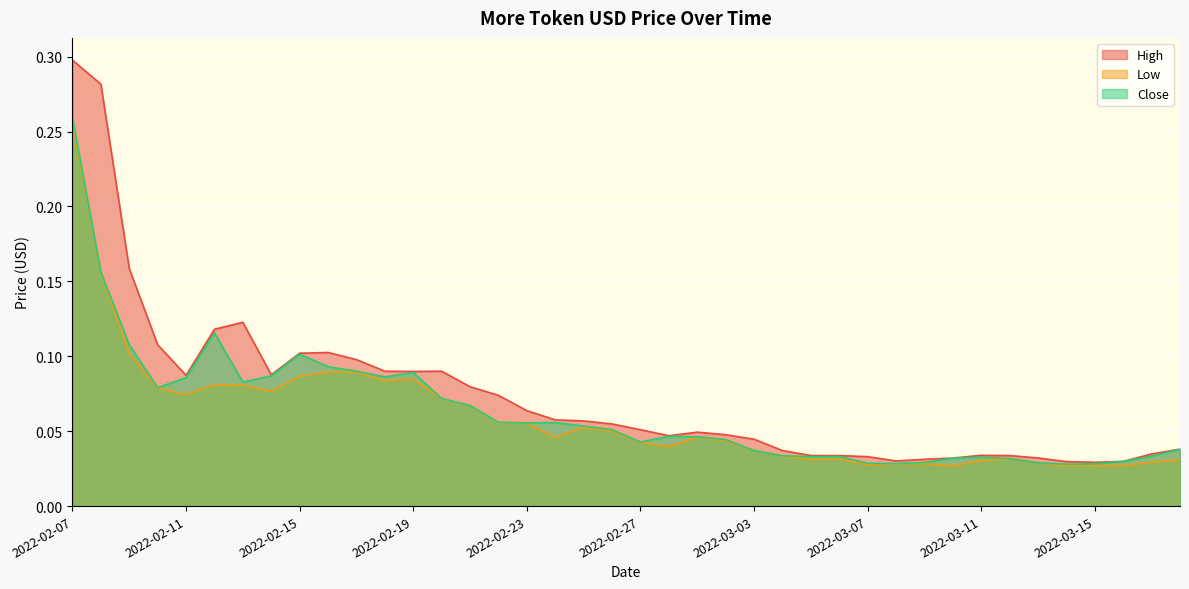

What is the sum of the Close values at 2022-02-07 and 2022-02-23?

0.3